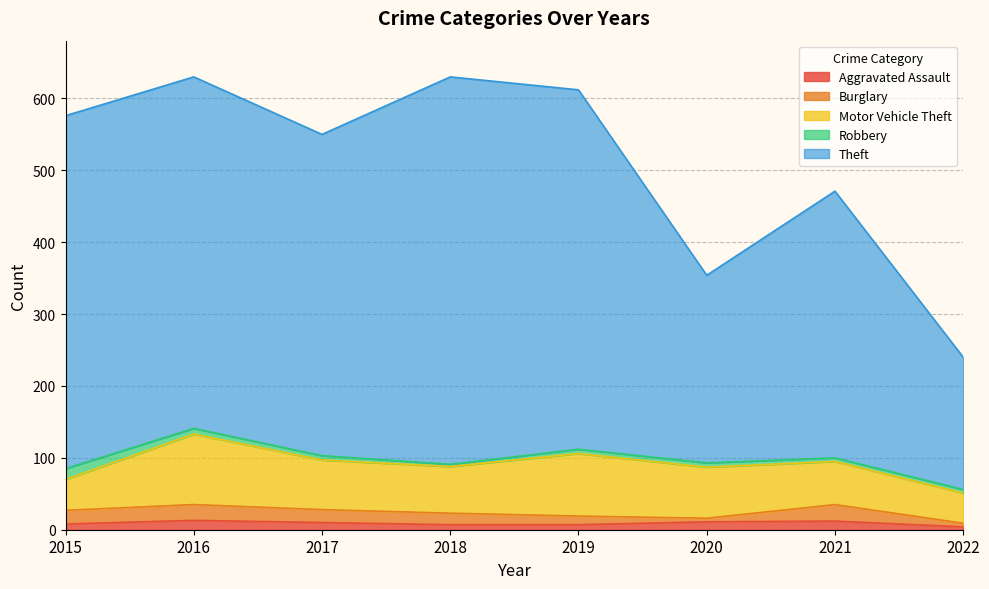

What is the value of the Theft point at the 8th from the left?

184